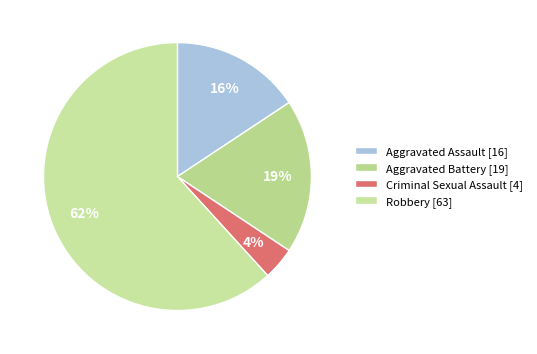

The Robbery slice represents 74% of the pie. True or false?

False